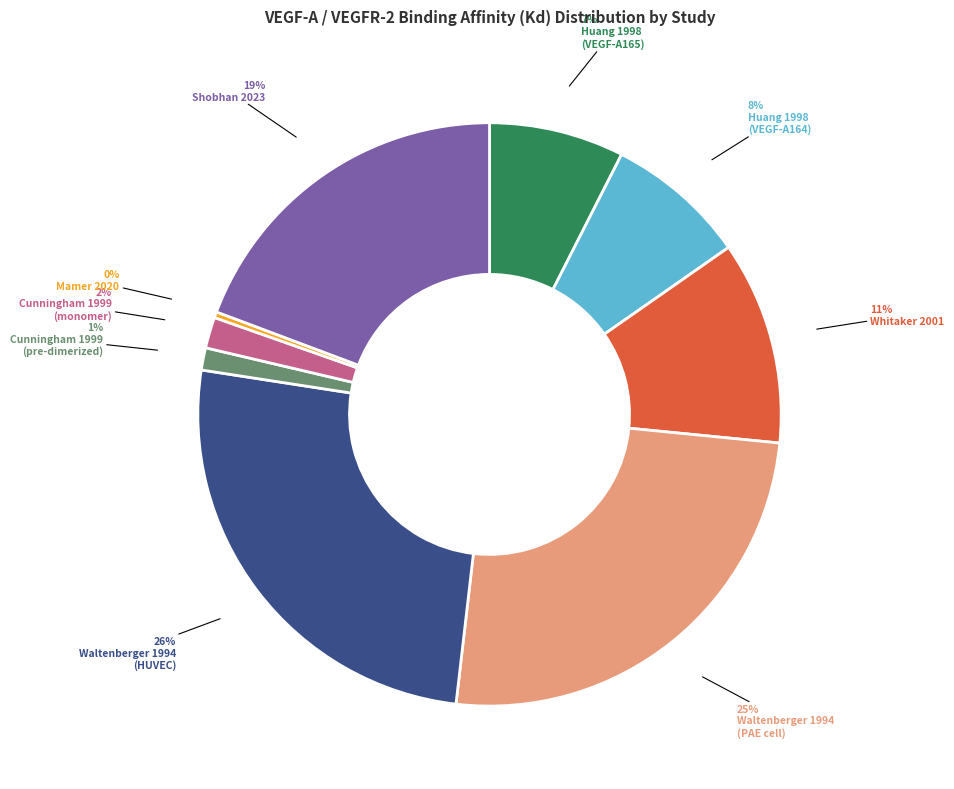

To the nearest percent, what is the average slice percentage?

11%